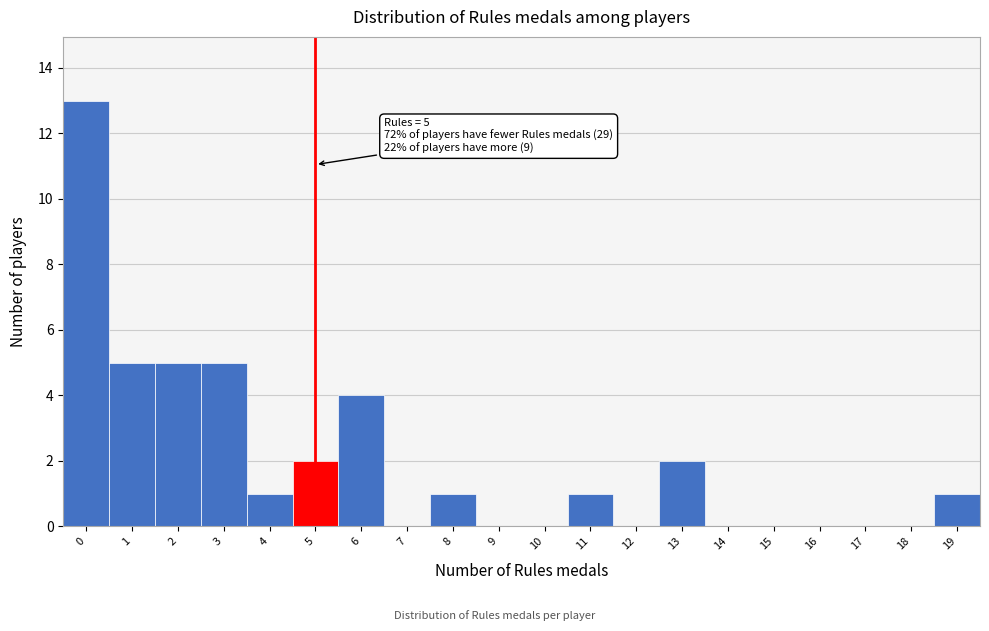

Which range on the x-axis has the tallest bar?

-0.5 to 0.5